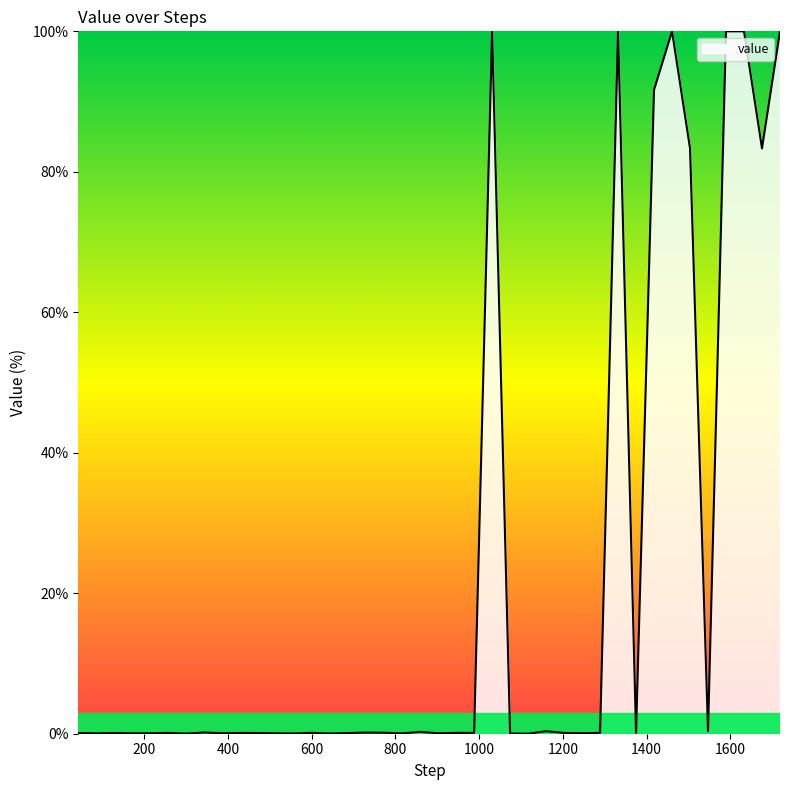

What is the maximum value shown in the chart?

100.0